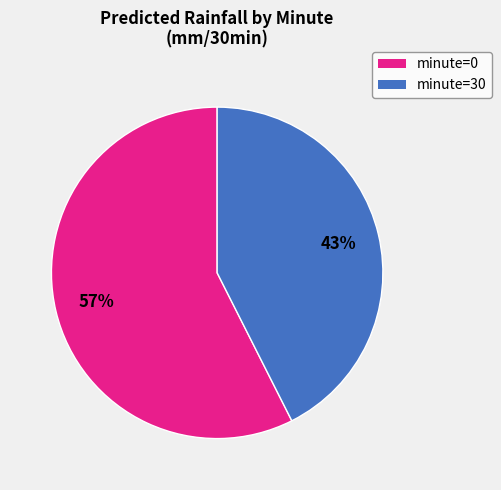

To the nearest percent, what is the average slice percentage?

50%